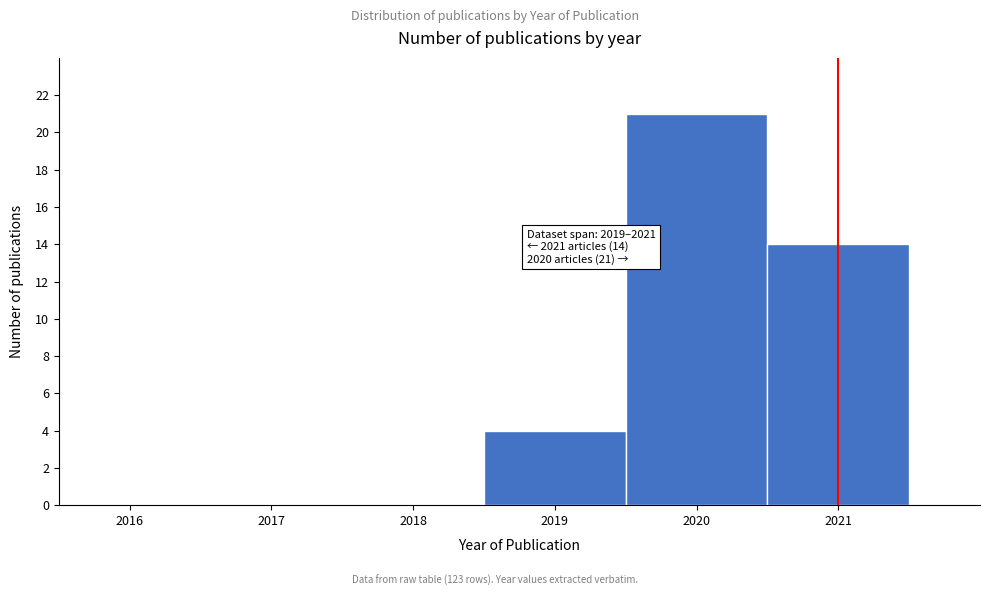

Over which range of the x-axis is the bar tallest?

2019.5 to 2020.5